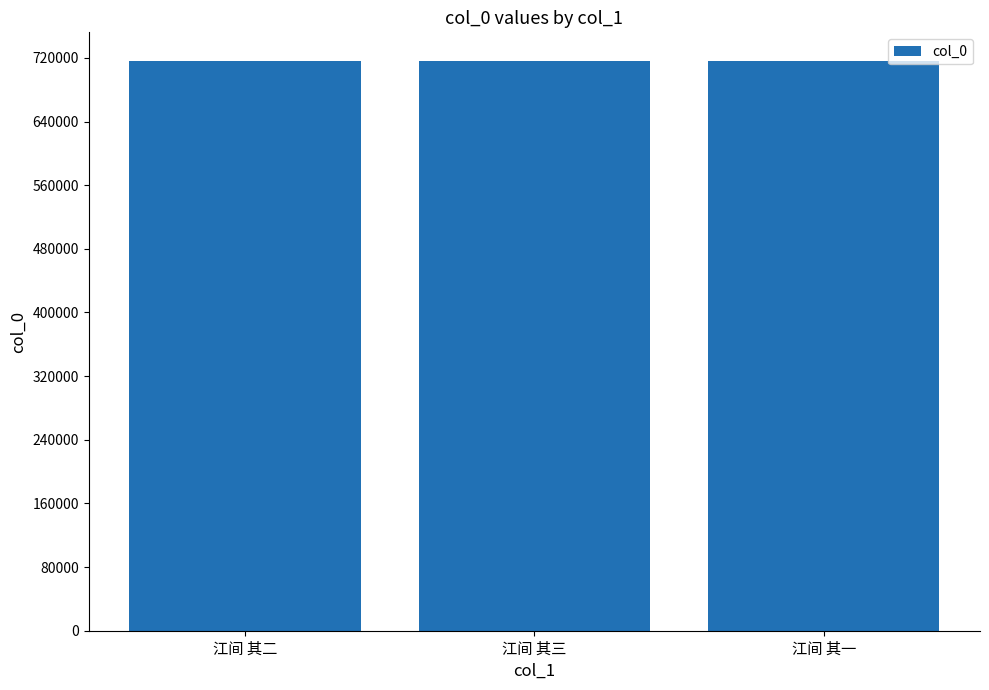

Read the value at 江间 其三.

716285